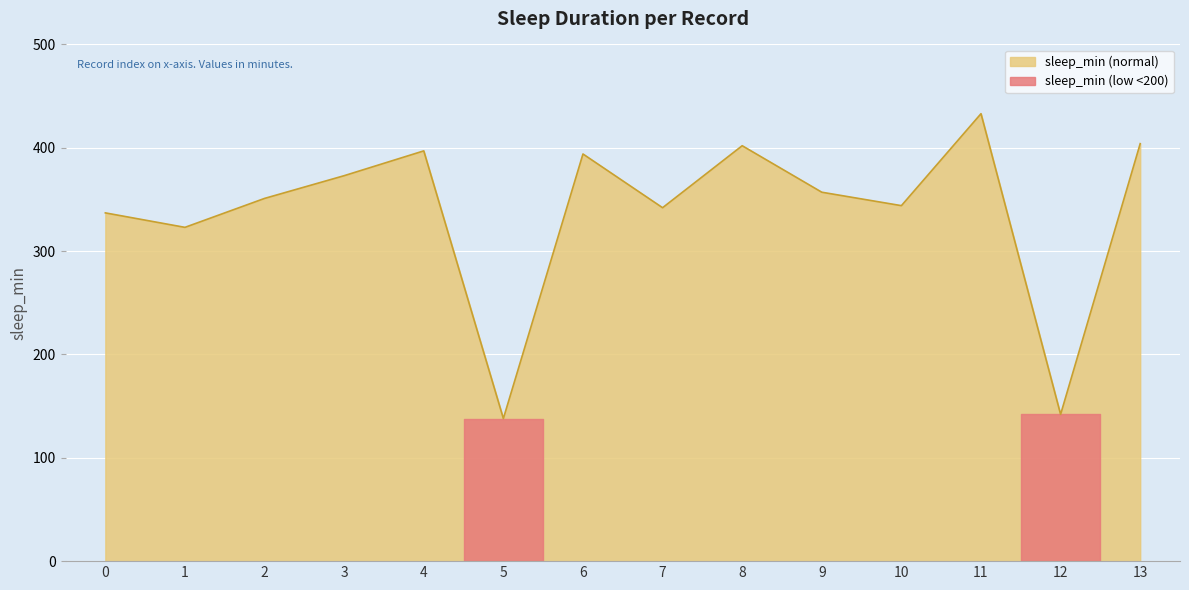

Reading left to right, transcribe all the data shown in this chart.

0=337	1=323	2=351	3=373	4=397	5=138	6=394	7=342	8=402	9=357	10=344	11=433	12=142	13=404